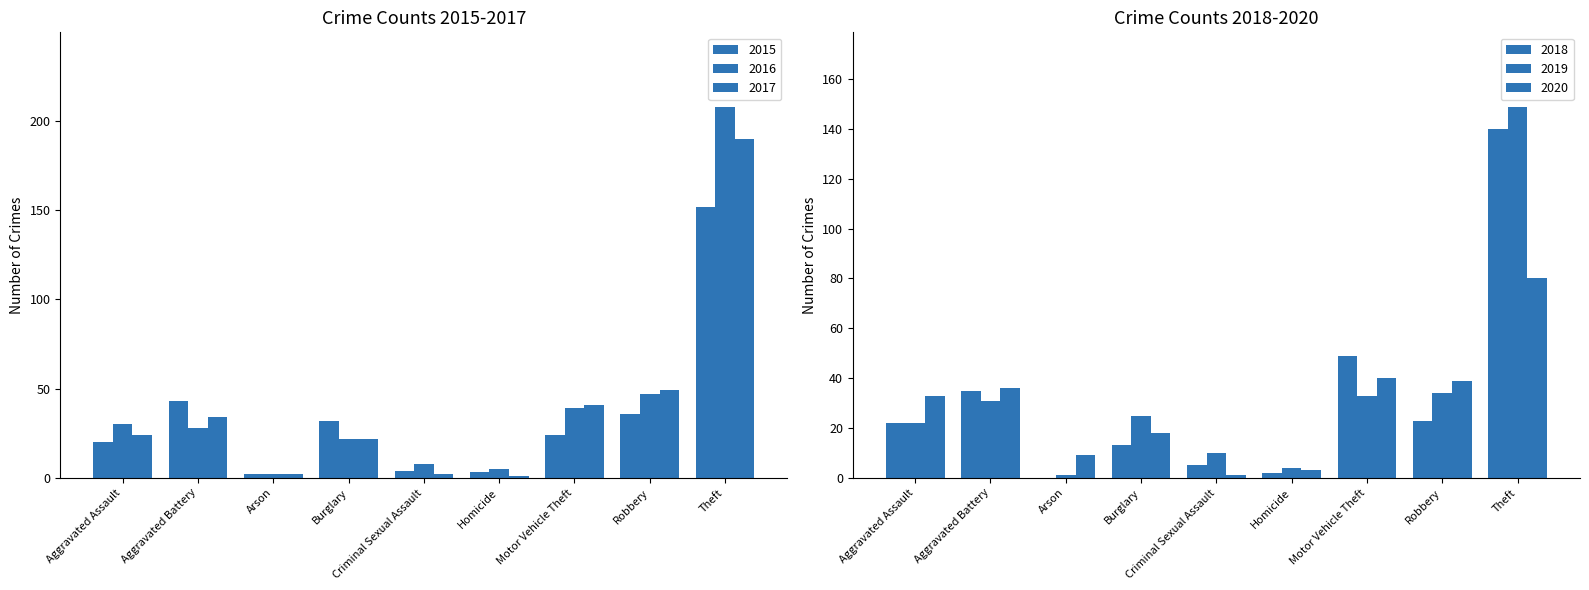

What is the label of the 3rd bar from the right?

Motor Vehicle Theft